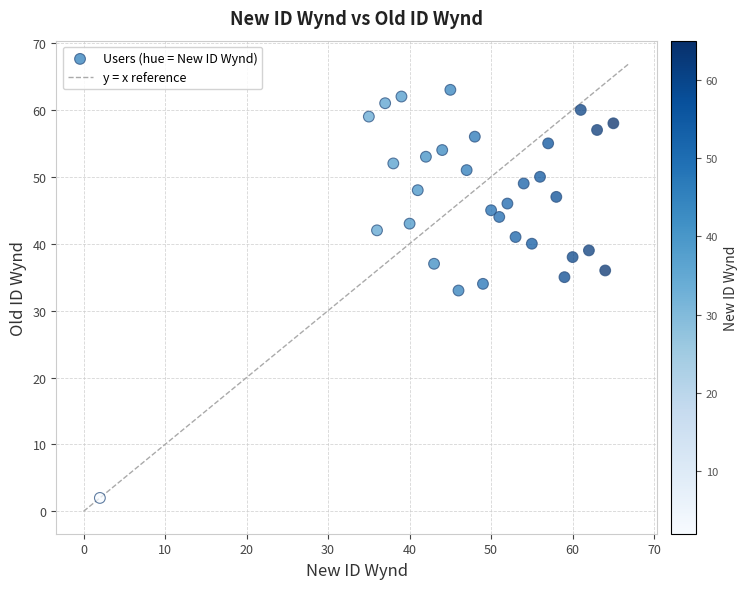

What is the range of Y values (max minus min)?

61